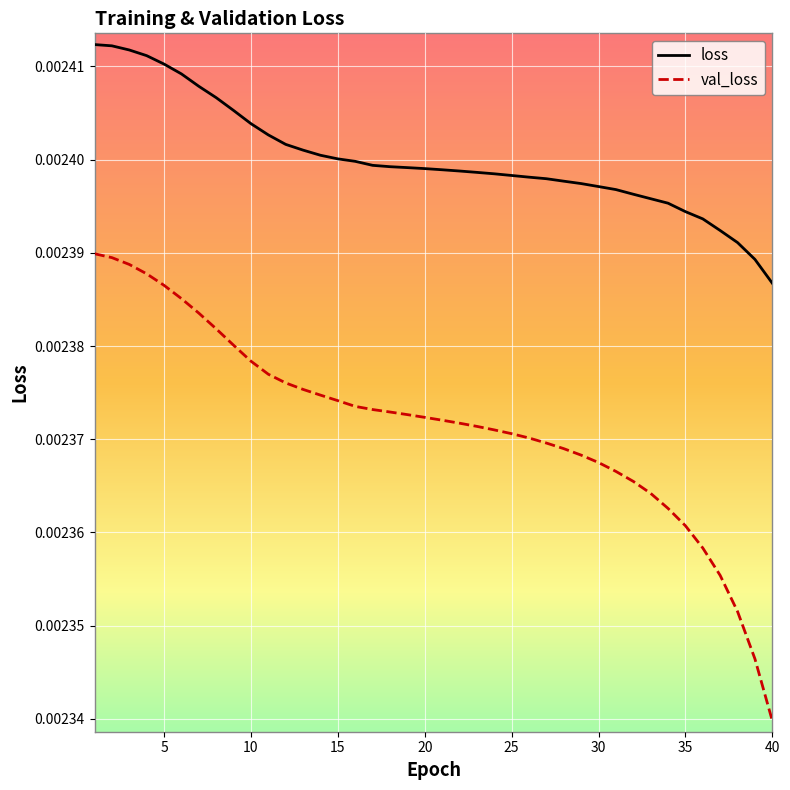

Which series has the largest range (max minus min)?

val_loss